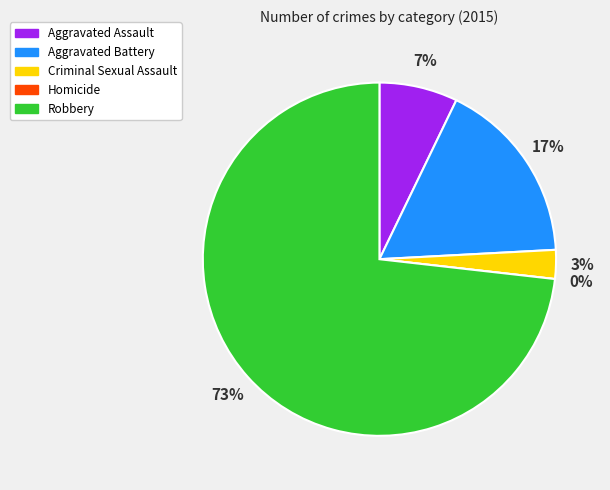

Combined, do Aggravated Battery and Robbery account for over 50%?

Yes